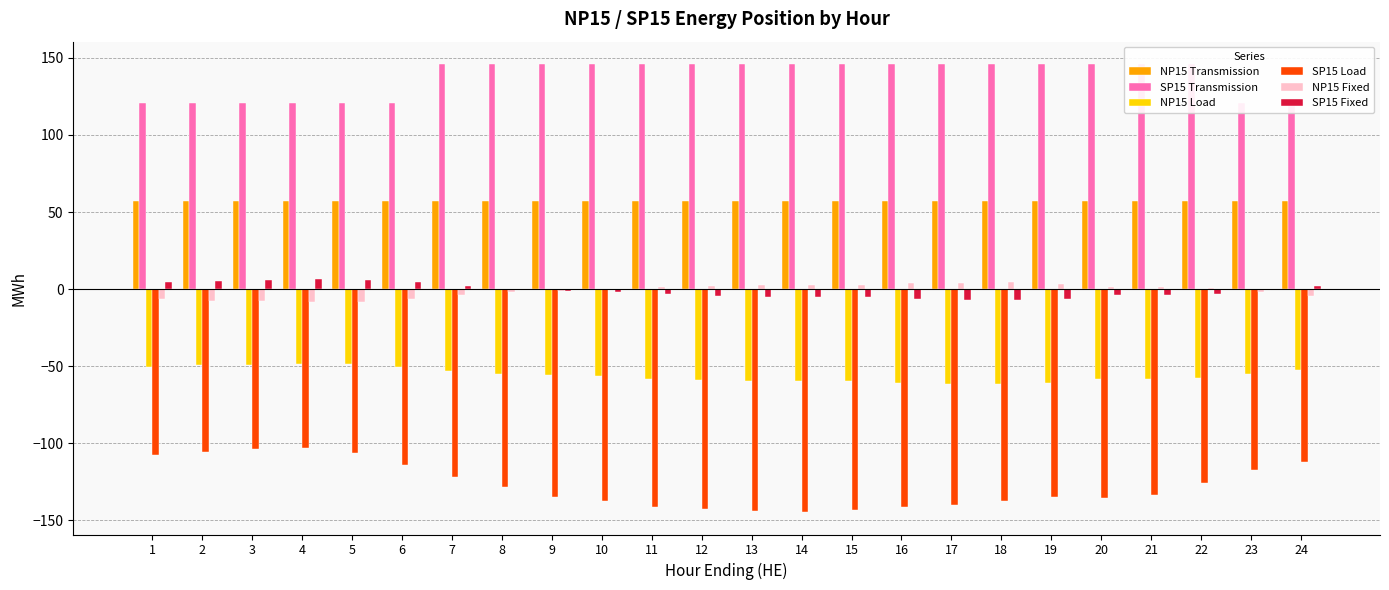

True or false: SP15 Fixed has a value of 6.0 at 3.

True